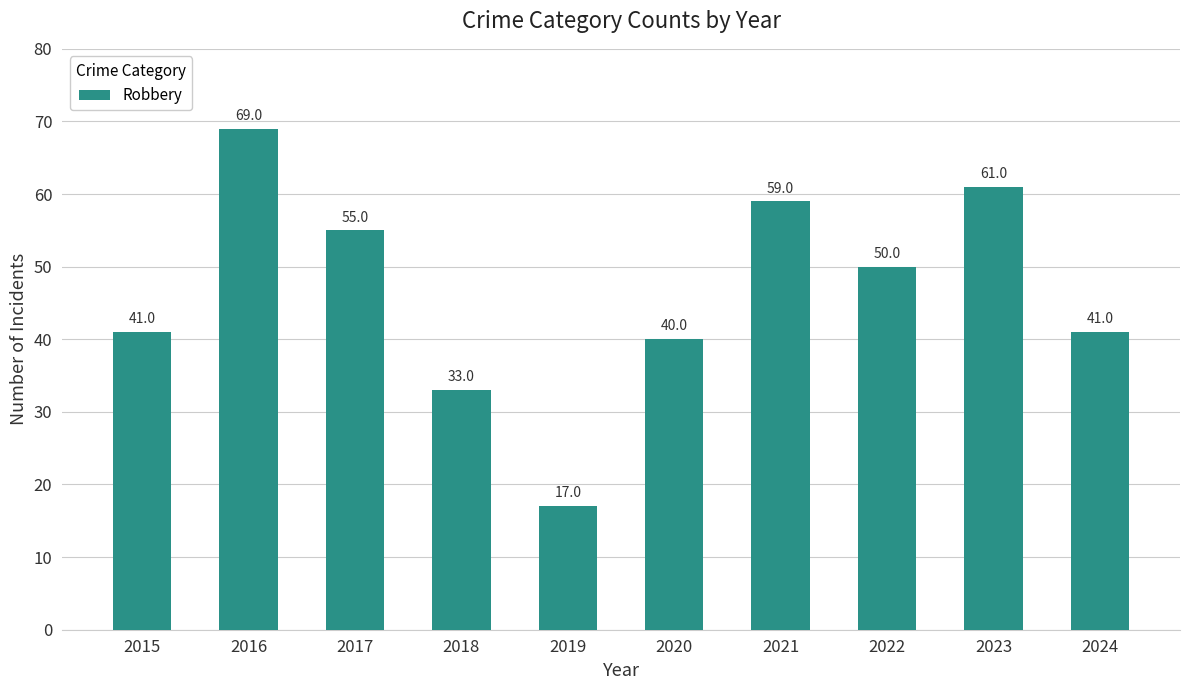

Is it true that the value at 2017 is 23?

False